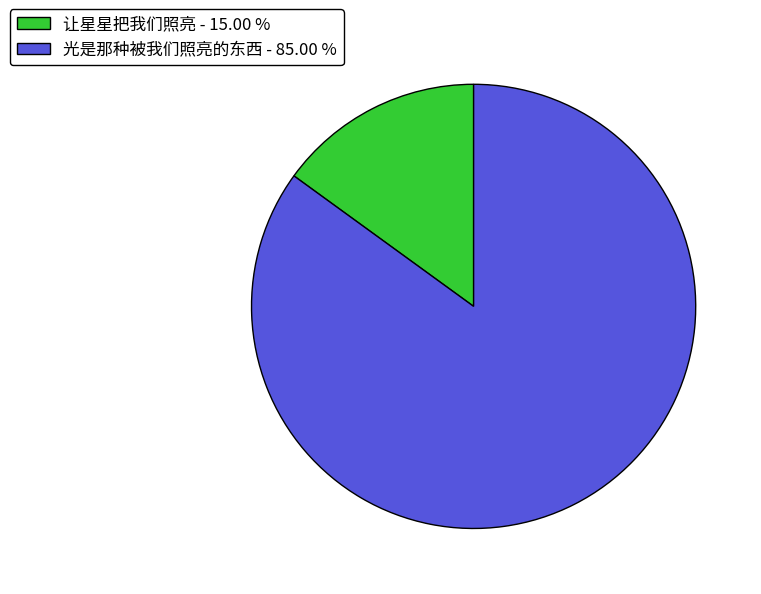

The 光是那种被我们照亮的东西 slice represents 85% of the pie. True or false?

True